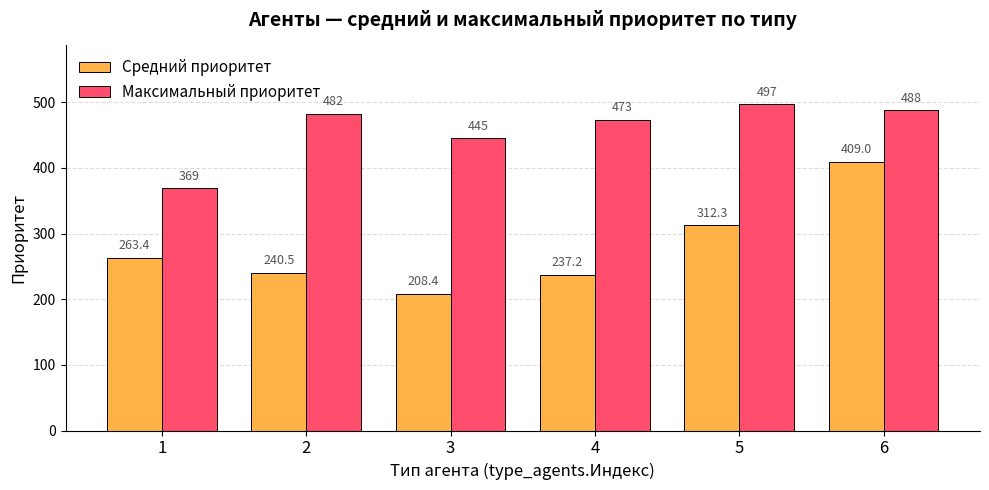

Which series changed the most between 1 and 4?

Максимальный приоритет